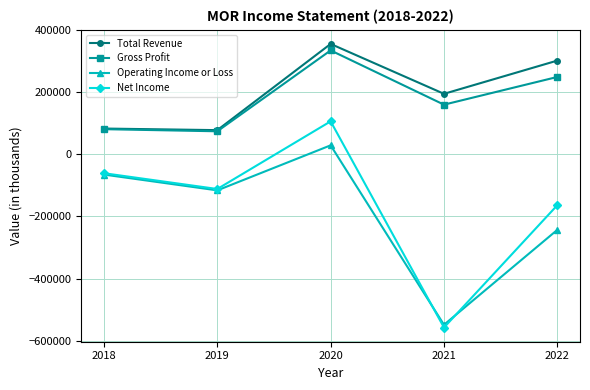

Which series changed the most between 2019 and 2022?

Total Revenue